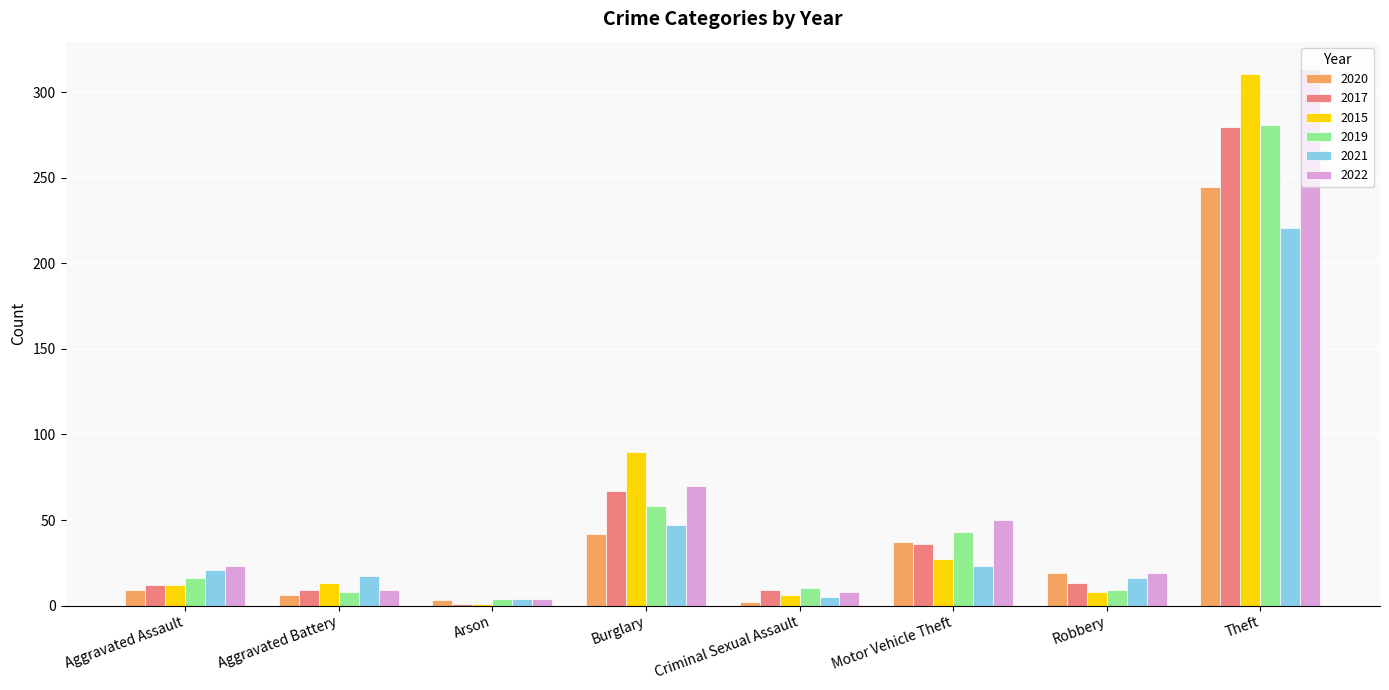

What is the difference between the highest and lowest values at Robbery?

11